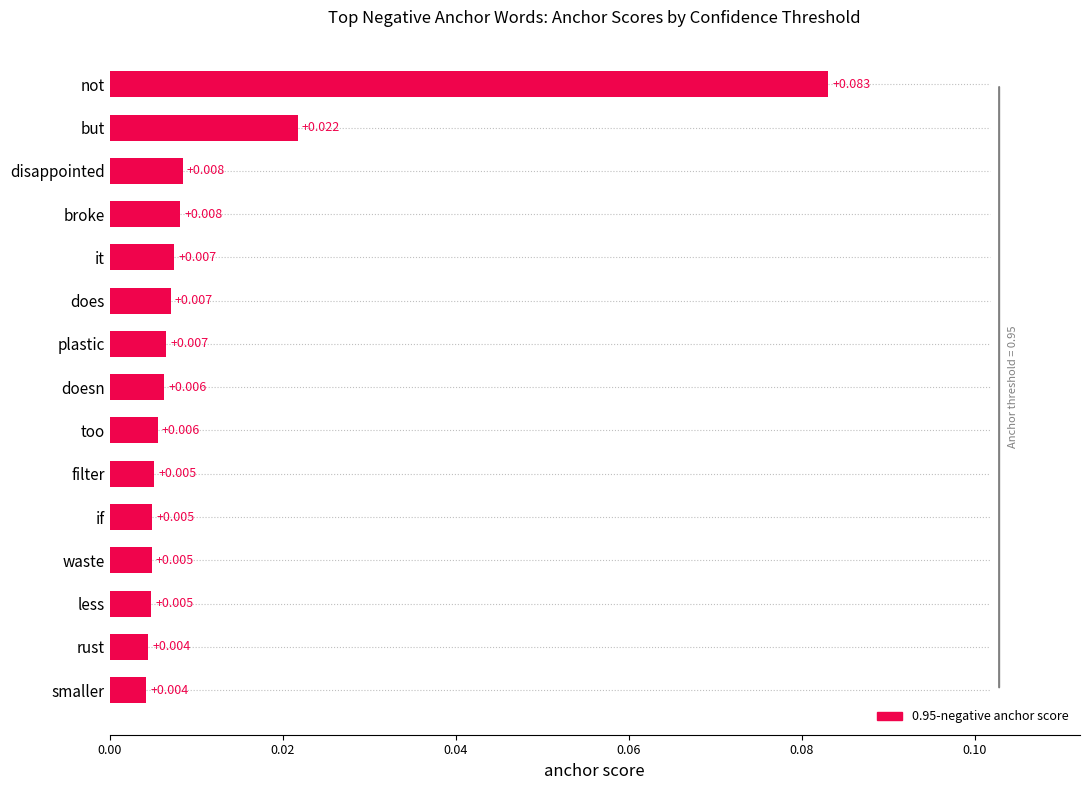

Which category has the highest value across all series?

not